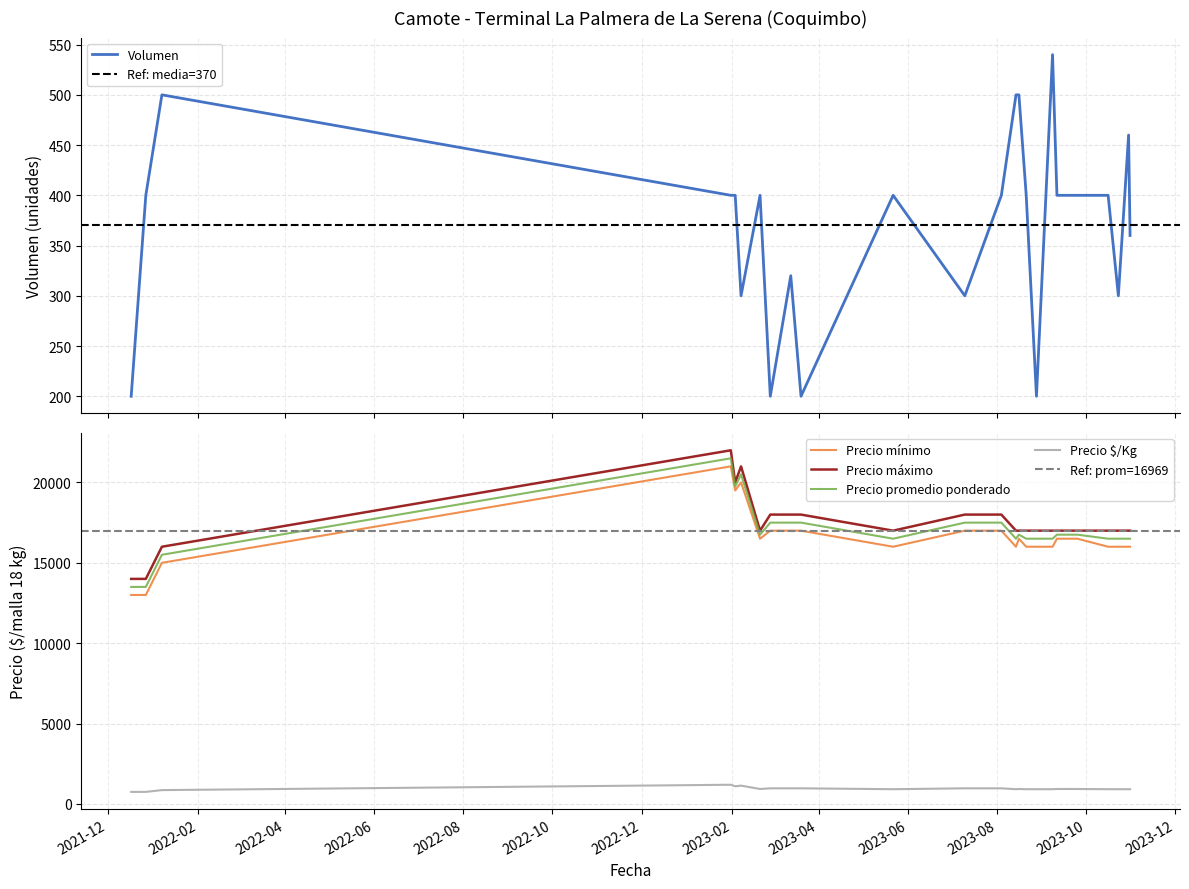

Which has a higher value, 2023-02-20 or 2023-02-03?

2023-02-20